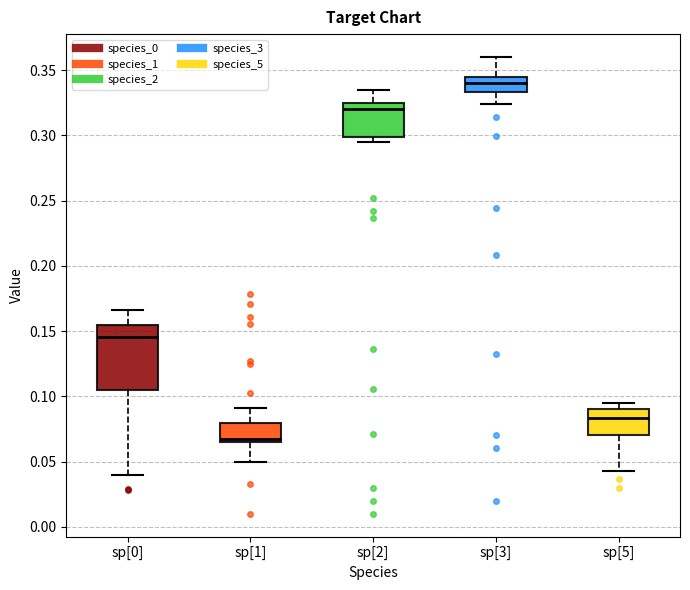

Which box is the tallest, from its lower edge to its upper edge?

sp[0]